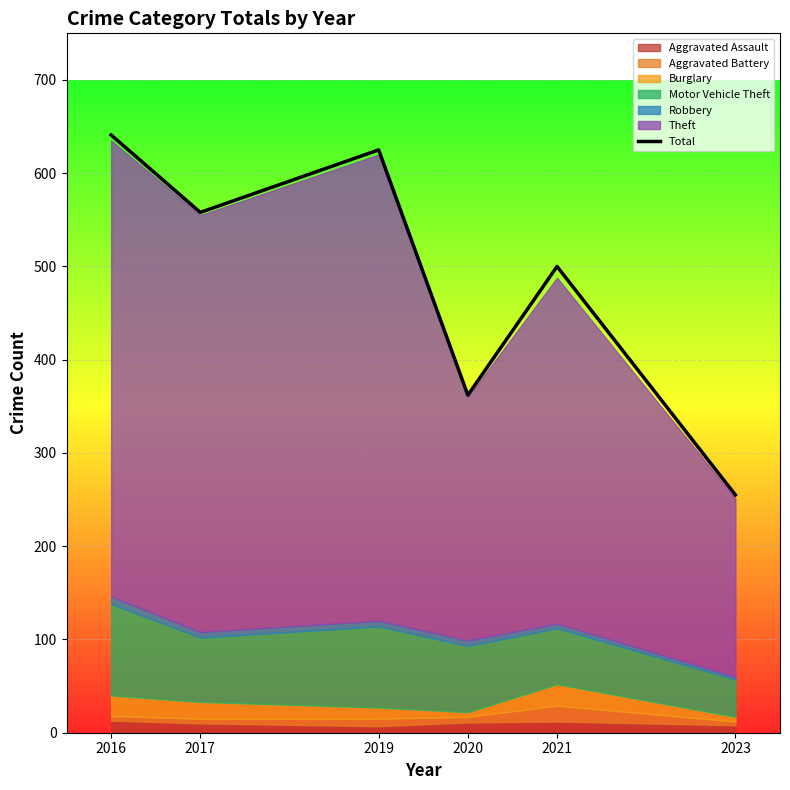

How many values are below 558?

3